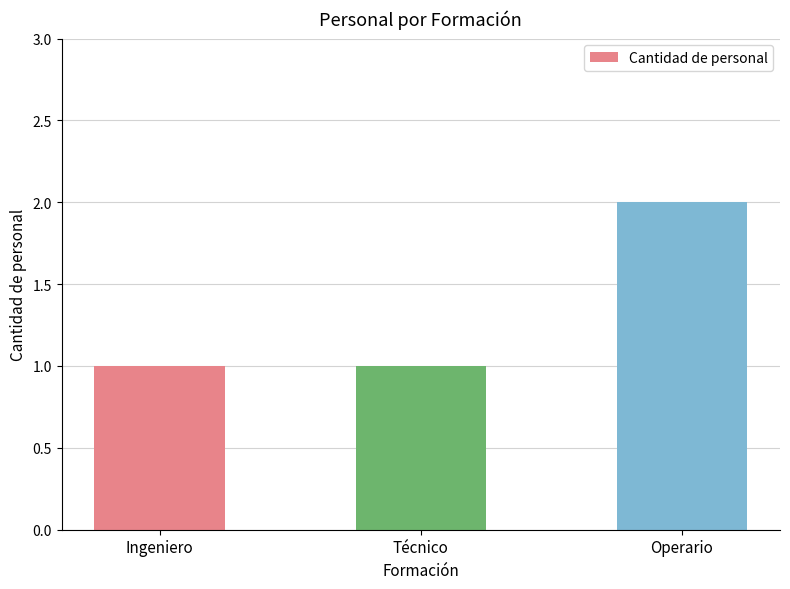

How many bars are there in total?

3